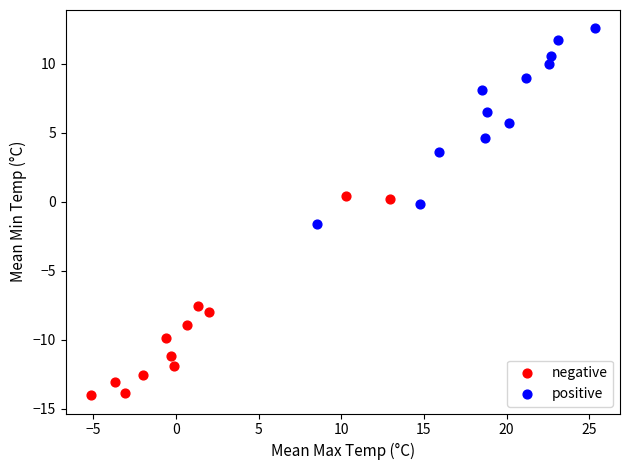

Which series contains the highest Y value?

positive